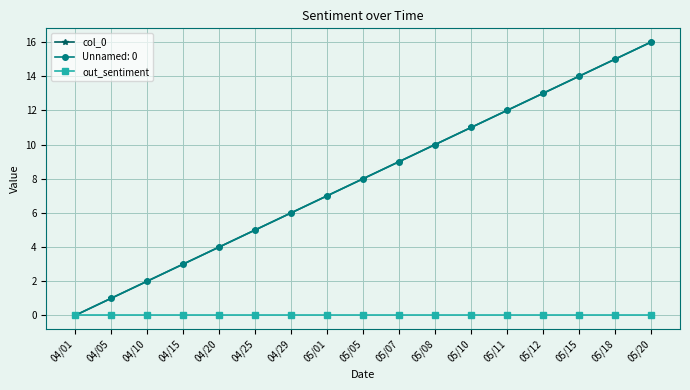

The col_0 series shows 3 at 04/10. True or false?

False